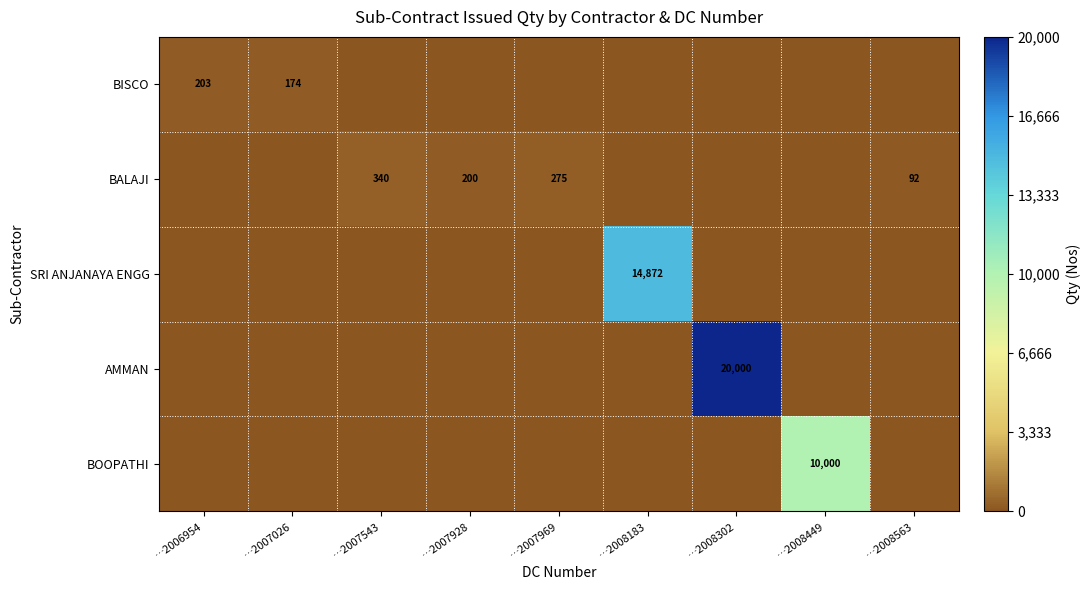

At which label is BOOPATHI closest to 5000?

…2006954